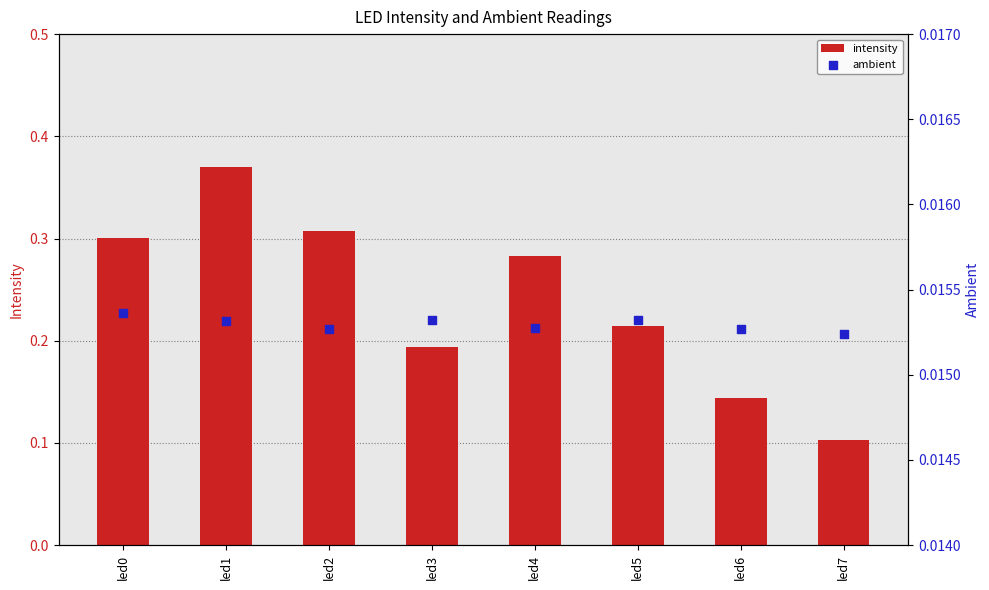

Which series has the largest total across all categories?

intensity